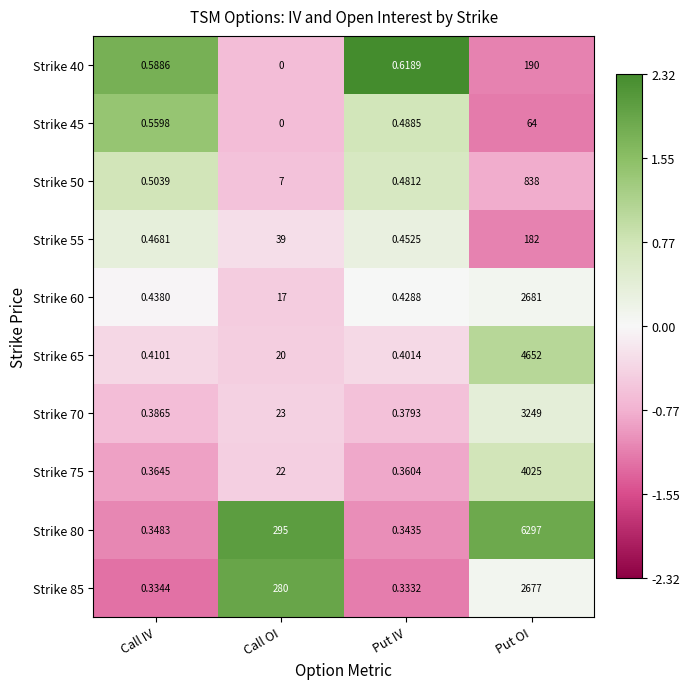

Which series has the largest range (max minus min)?

Strike 80